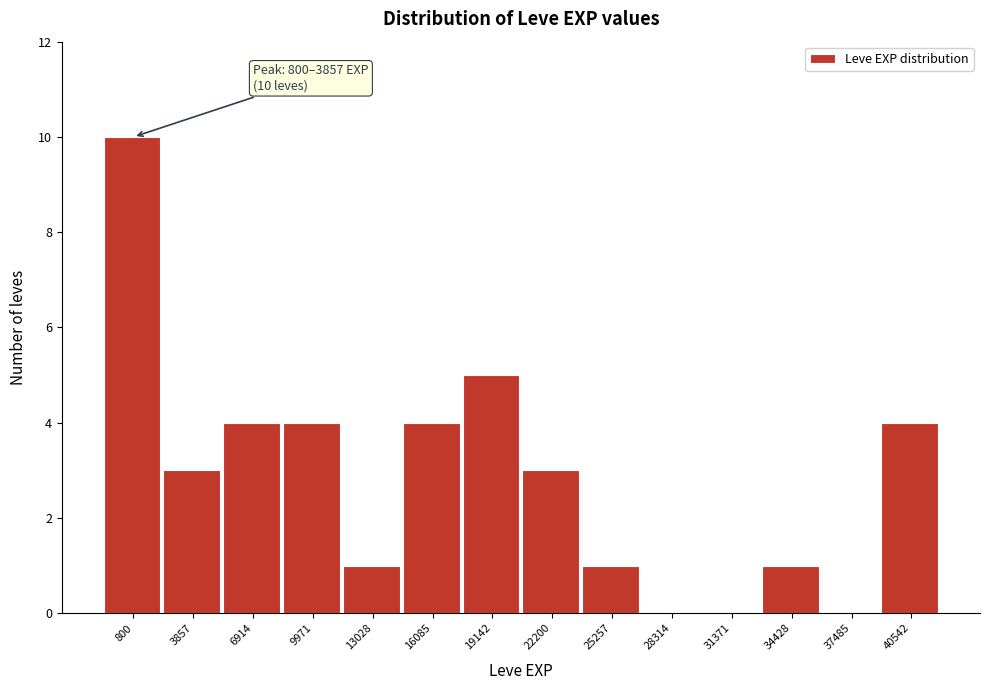

Reading right to left, transcribe all the data shown in this chart.

40542=4	37485=0	34428=1	31371=0	28314=0	25257=1	22200=3	19142=5	16085=4	13028=1	9971=4	6914=4	3857=3	800=10